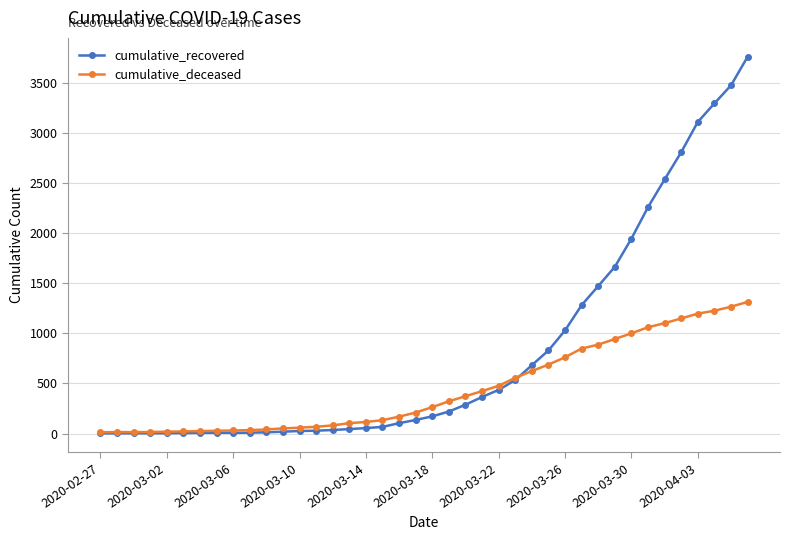

What is the value of the cumulative_recovered point at the 9th from the left?

8